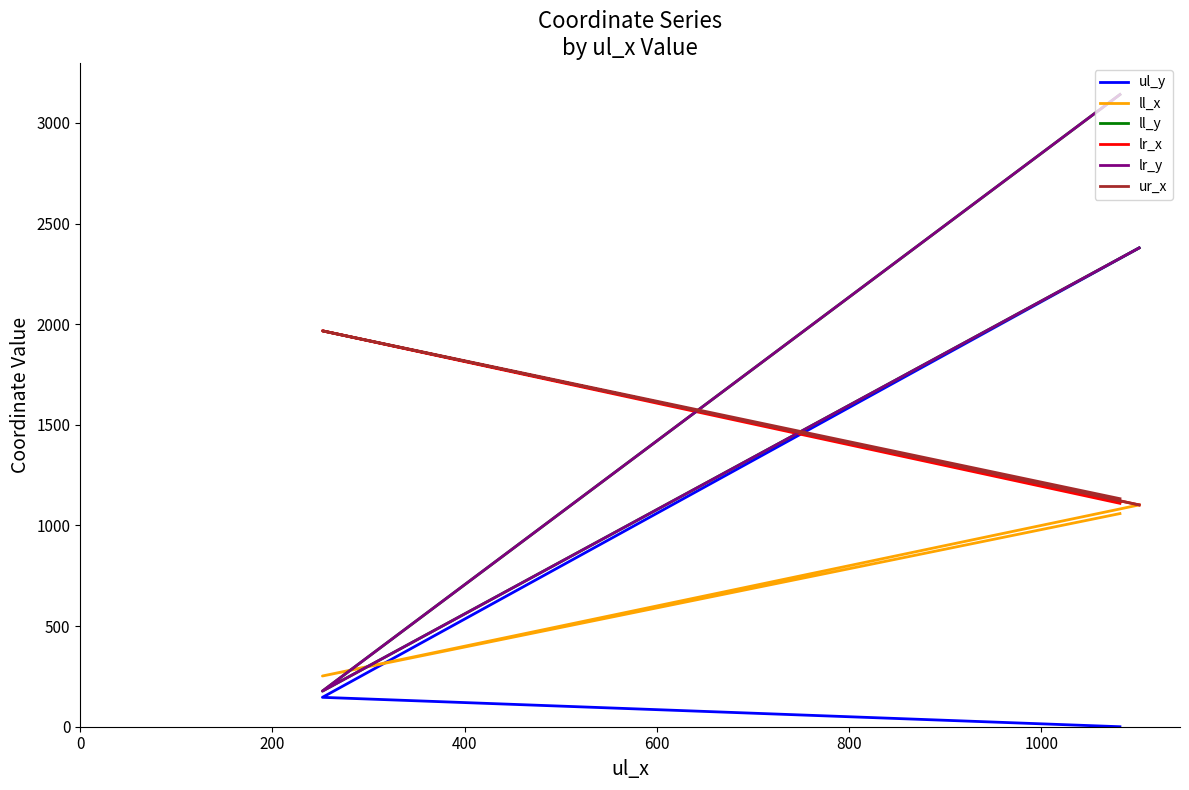

What is the lowest value of the ur_x series?

1102